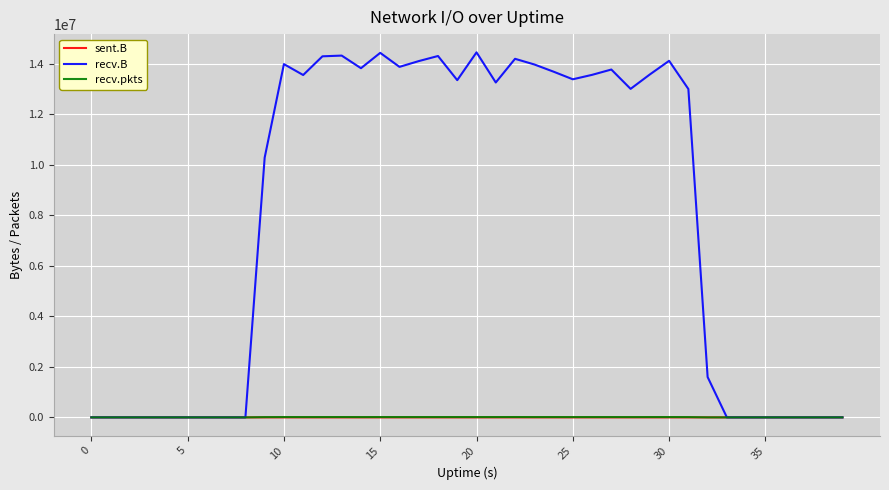

Which series has the widest spread of values?

recv.B